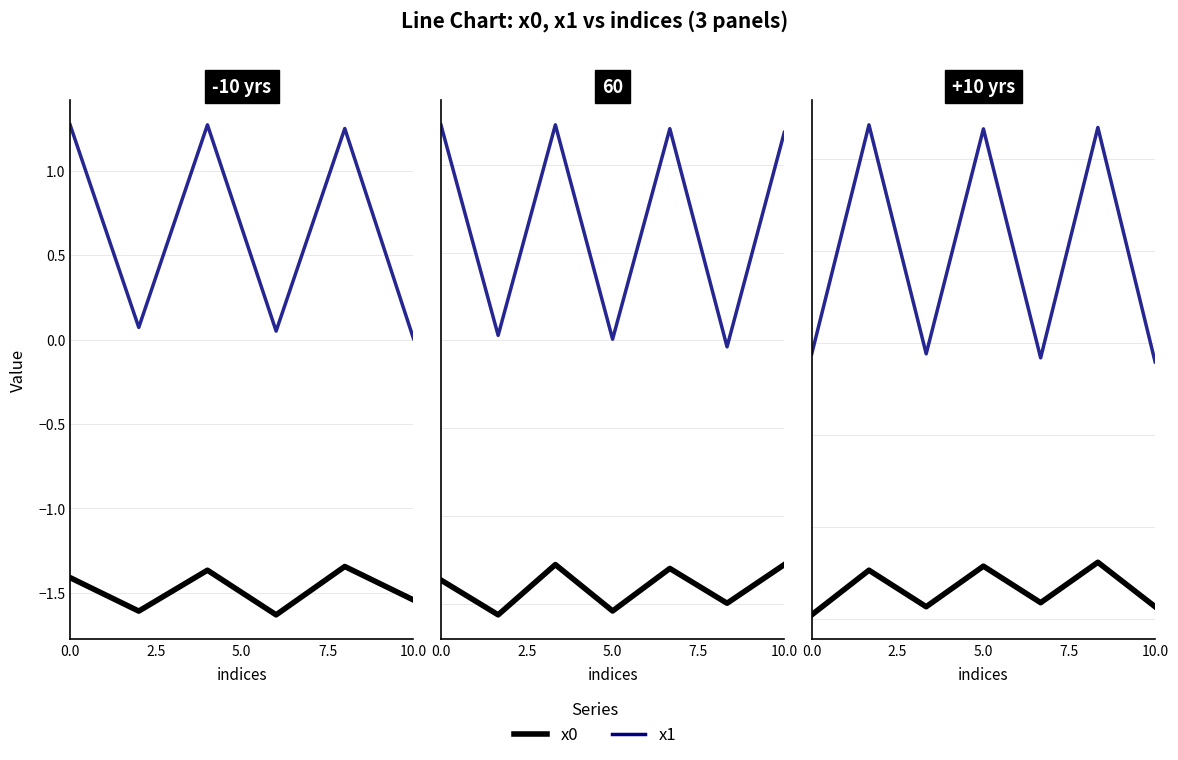

Which series has the widest spread of values?

x1